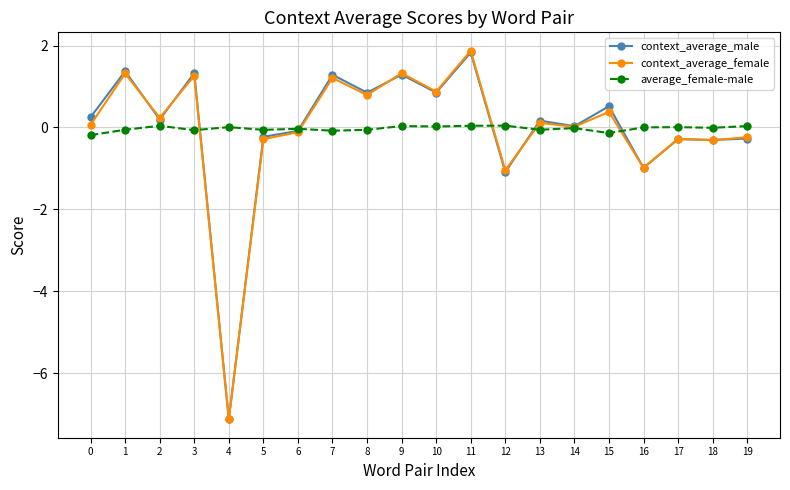

What are all the series names shown in the legend?

context_average_male, context_average_female, average_female-male